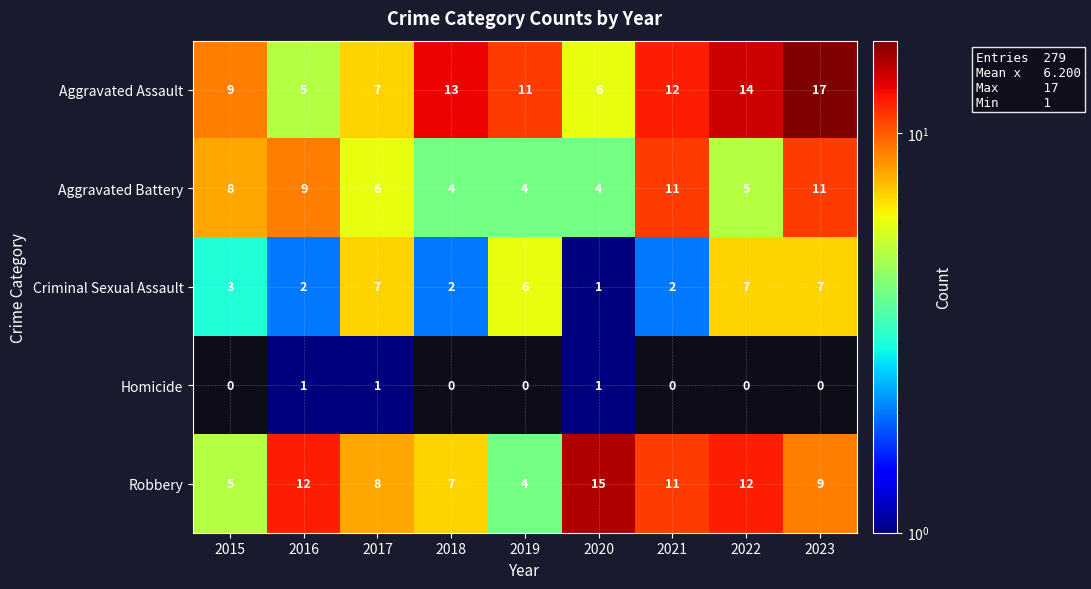

How many Criminal Sexual Assault values are between 2 and 7?

8